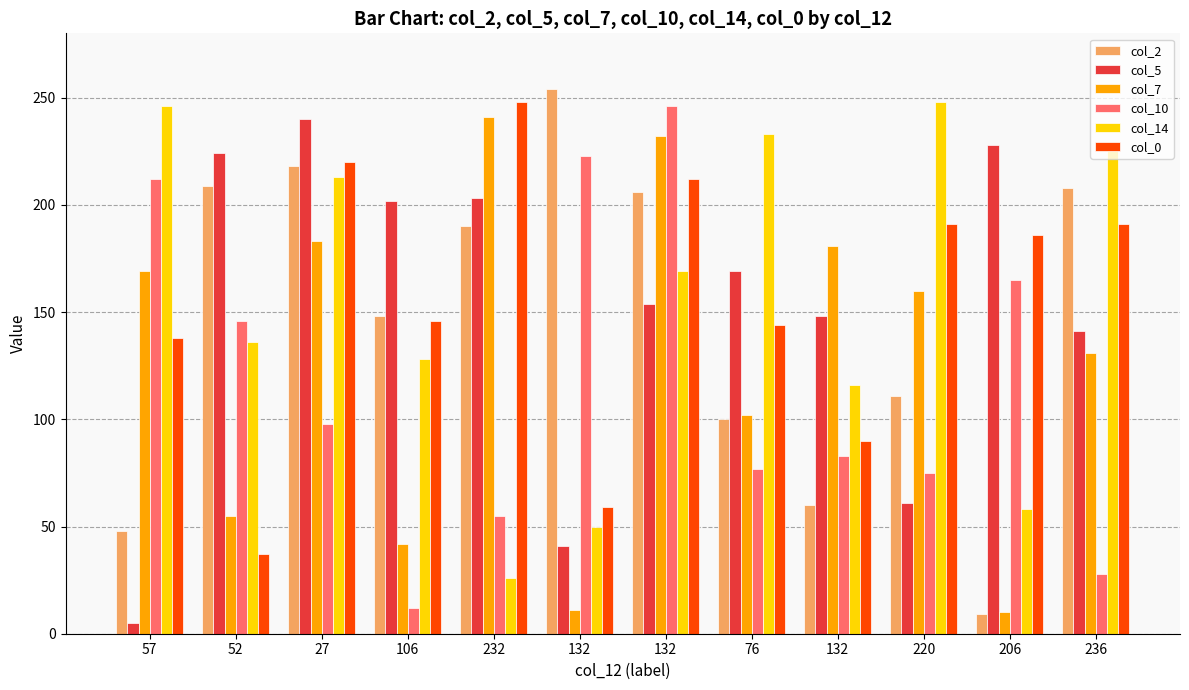

What is the label of the 5th bar from the left?

232